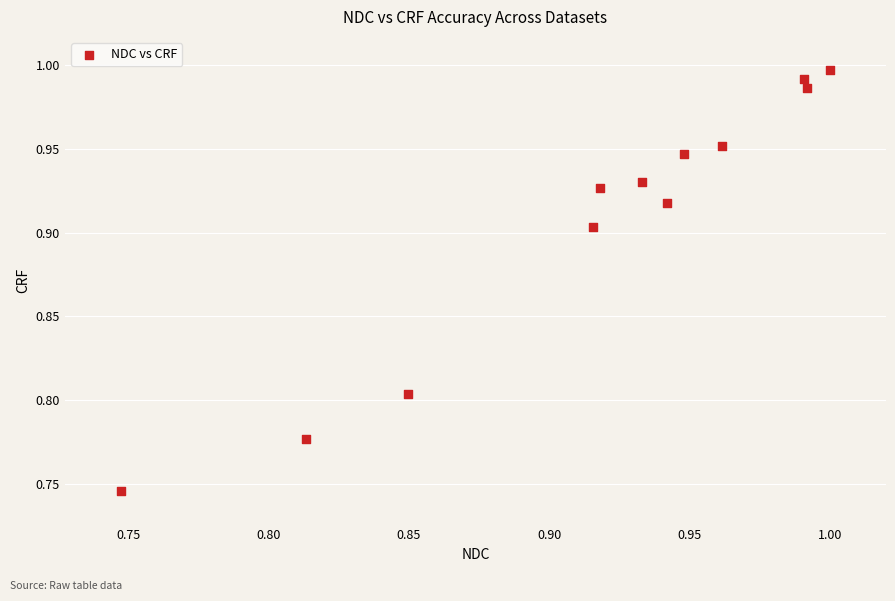

What is the range of X values (max minus min)?

0.3